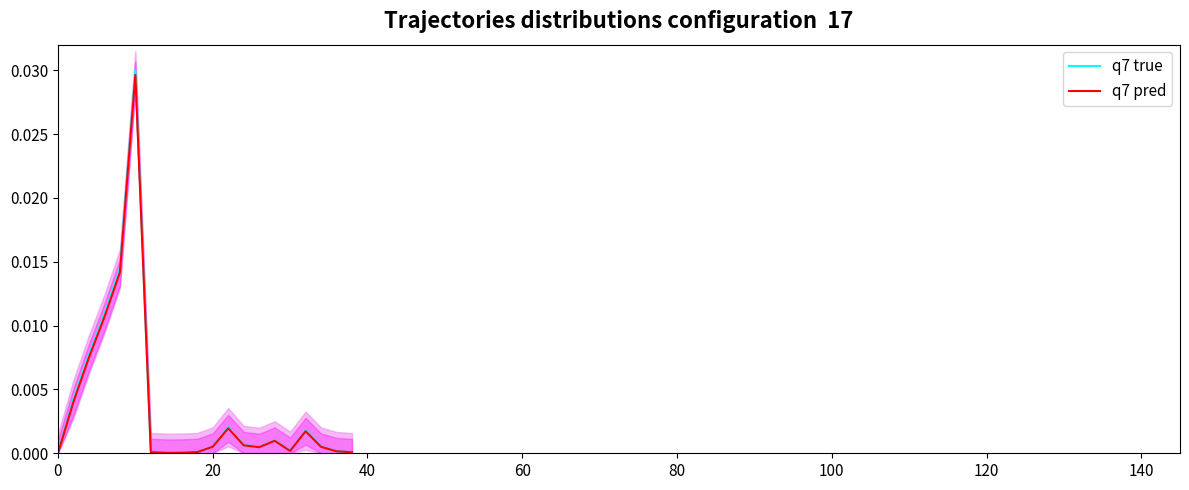

What are all the series names shown in the legend?

q7 true, q7 pred